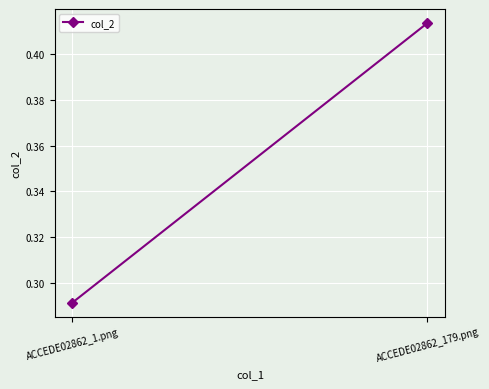

The value at ACCEDE02862_179.png is 0.2. True or false?

False